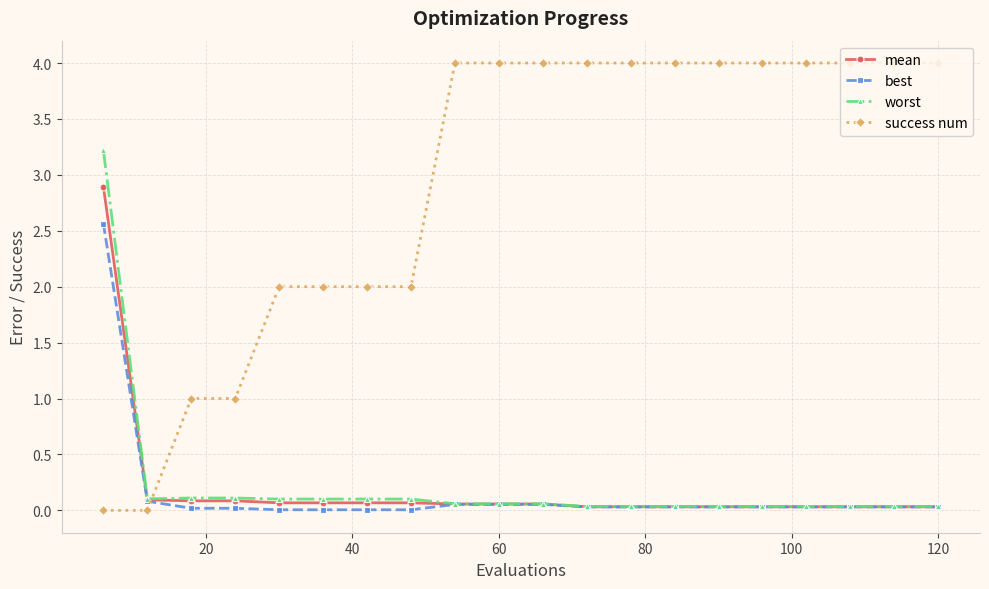

Which series has the largest total across all categories?

success num